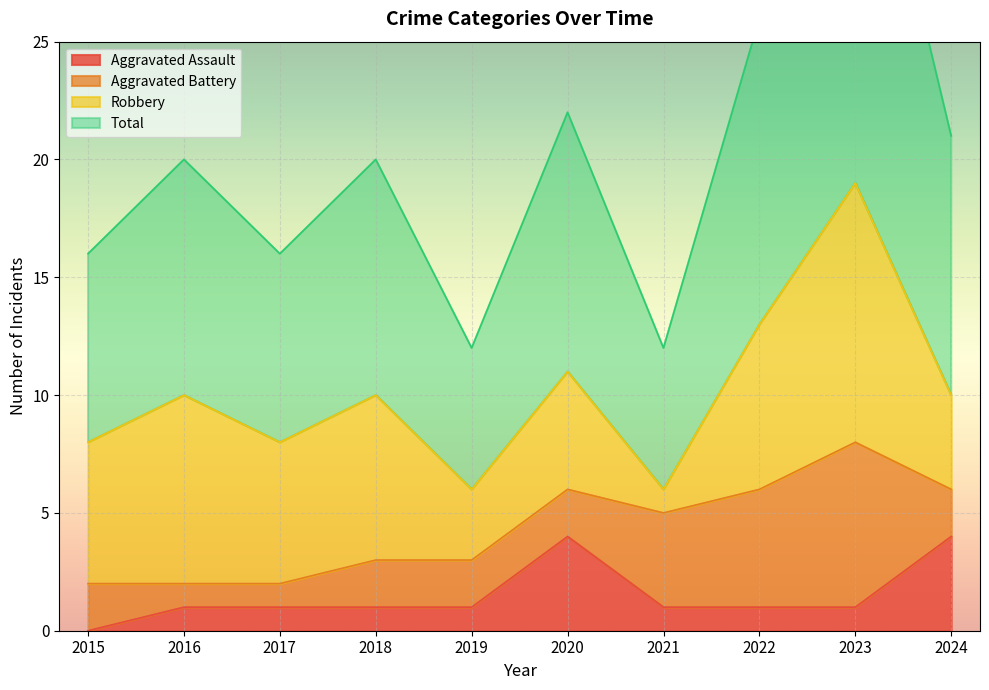

At which category is the sum across all series the highest?

2023